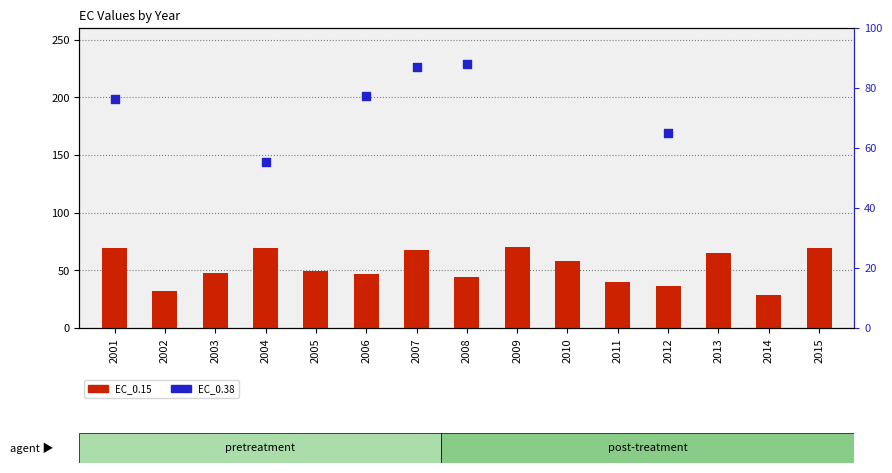

What are all the series names shown in the legend?

EC_0.15, EC_0.38